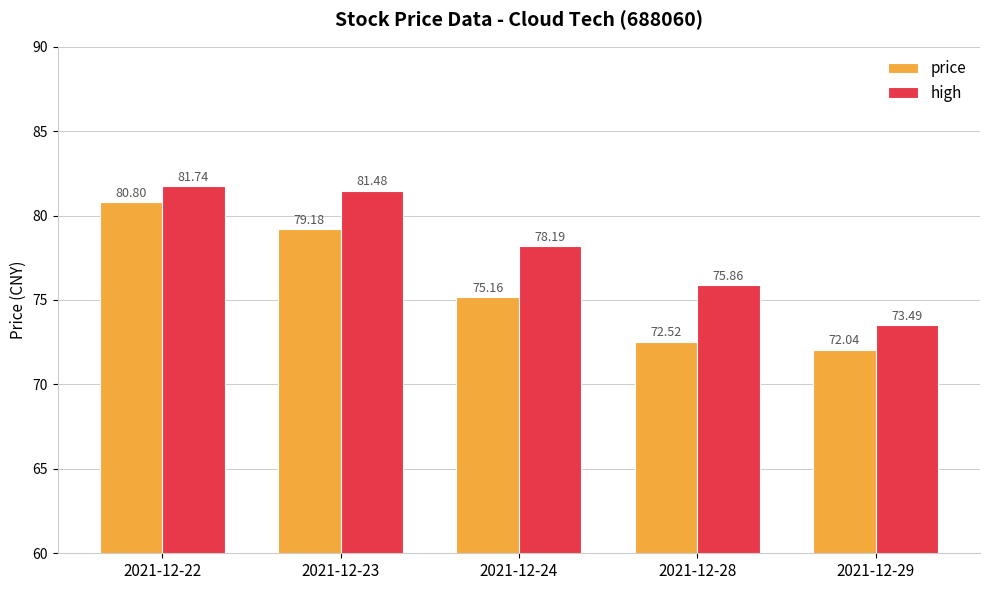

Is the value of high at 2021-12-22 greater than the value of price at 2021-12-22?

Yes